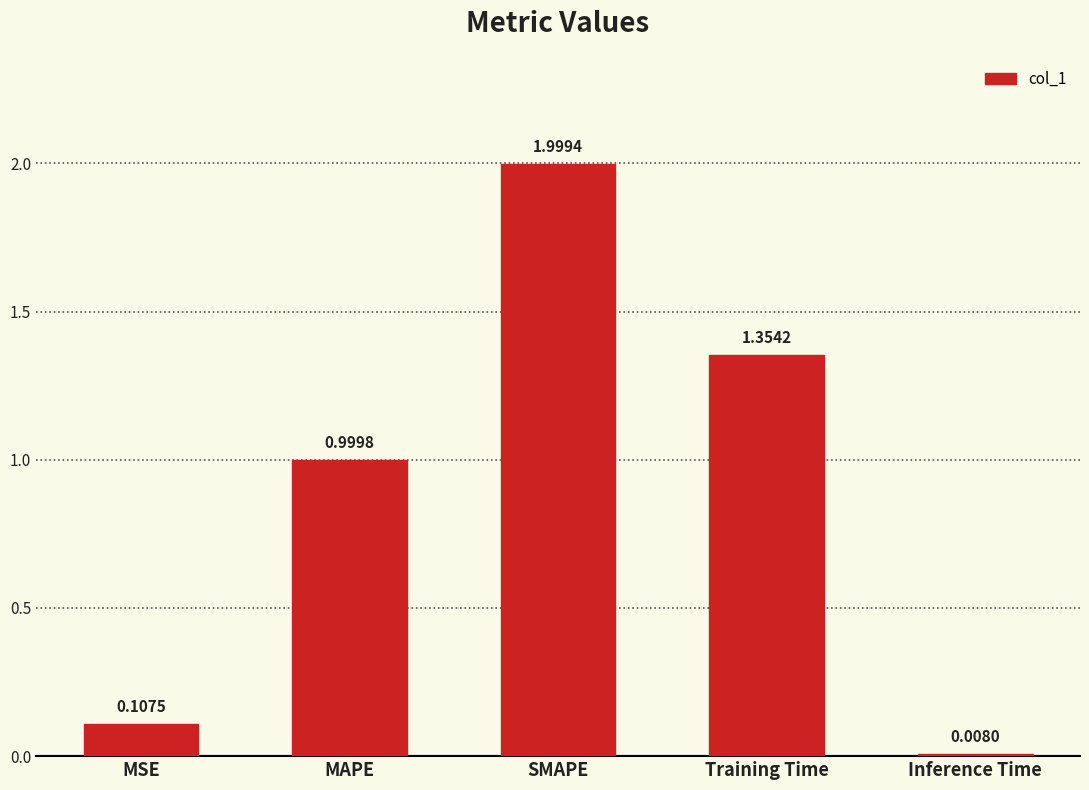

What is the change in value from MAPE to SMAPE?

+1.0